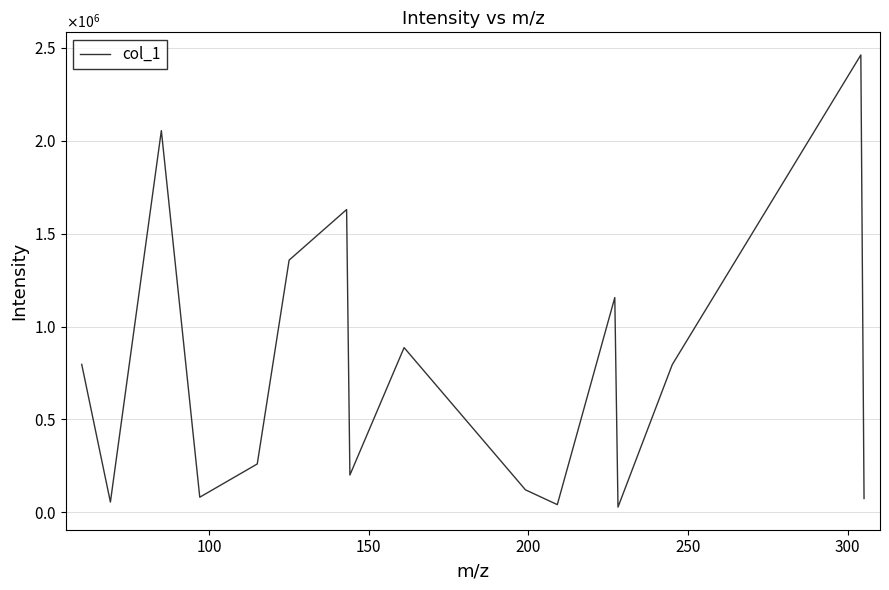

What is the difference between the maximum and second lowest values?

2420839.5